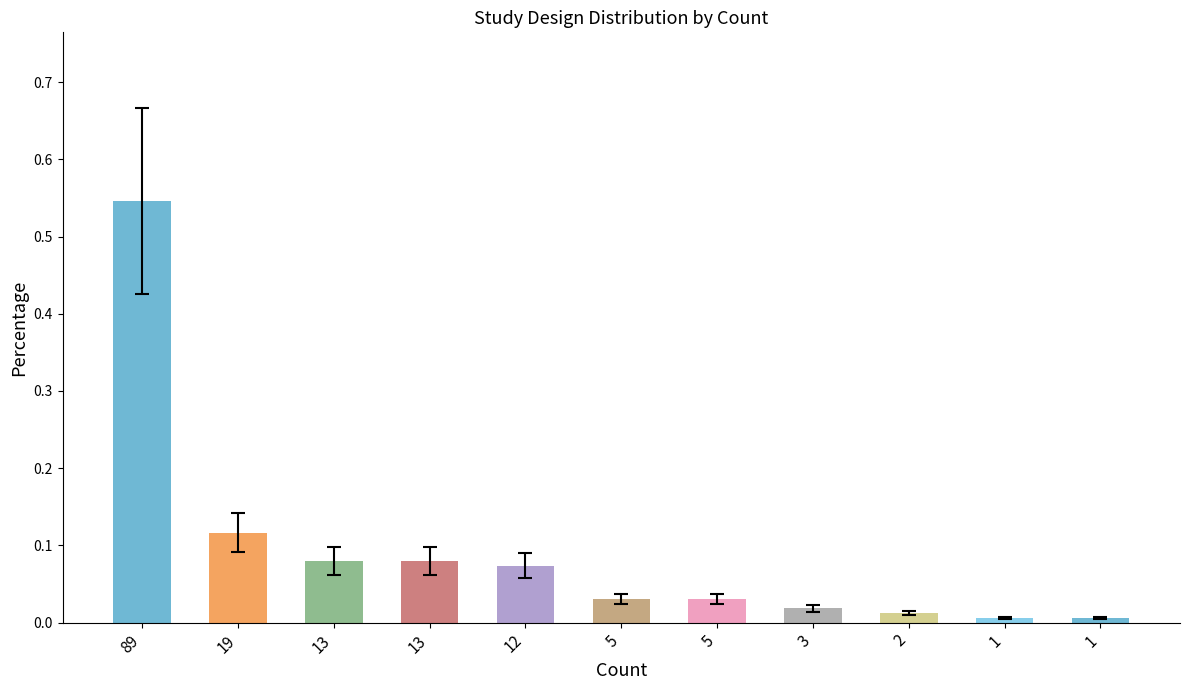

How many bars are there in total?

11